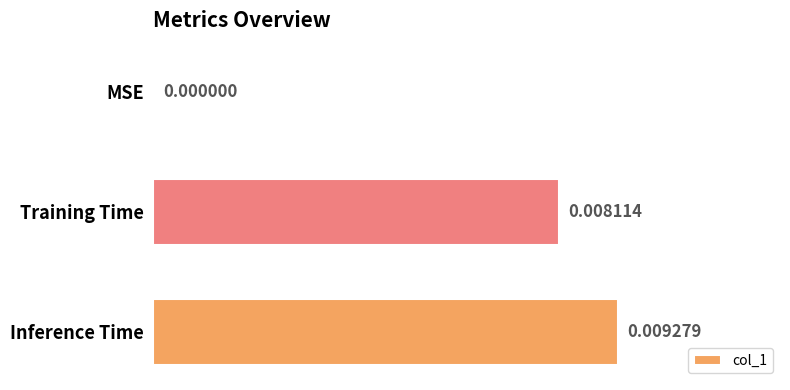

Between Inference Time and MSE, which is larger?

Inference Time